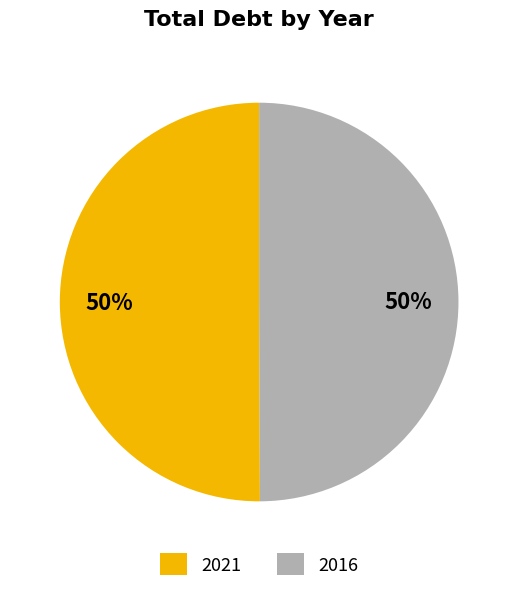

True or false: 2016 accounts for 50% of the total.

True